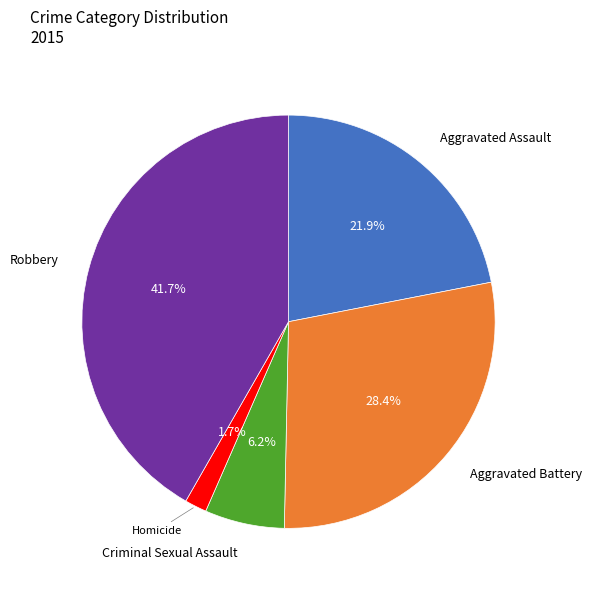

Is there any slice that represents more than half of the pie?

No